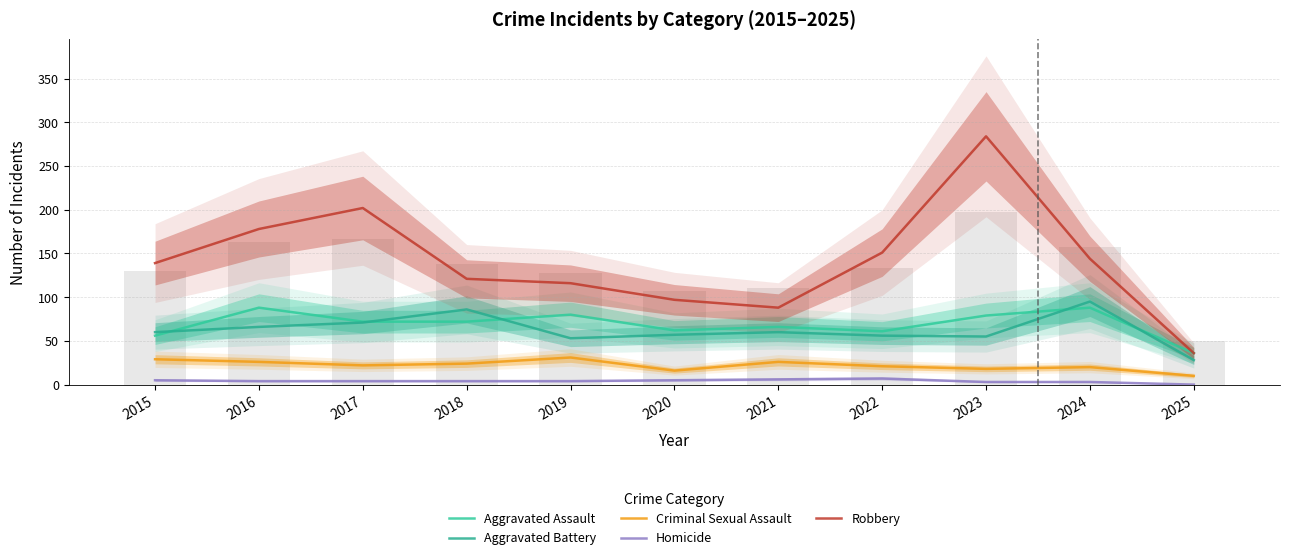

Count the Homicide values in the range 3 to 5.

8